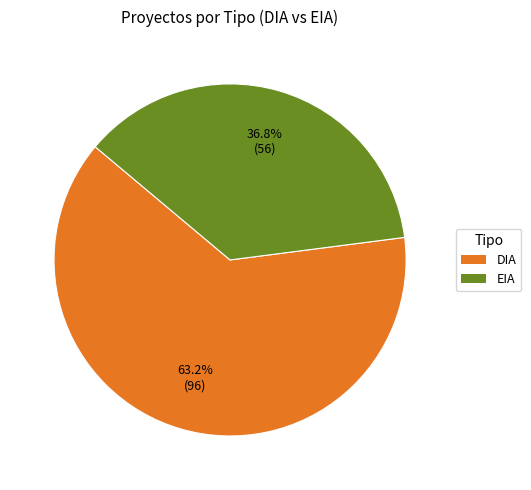

What is the ratio of the value at EIA to the value at DIA?

0.6